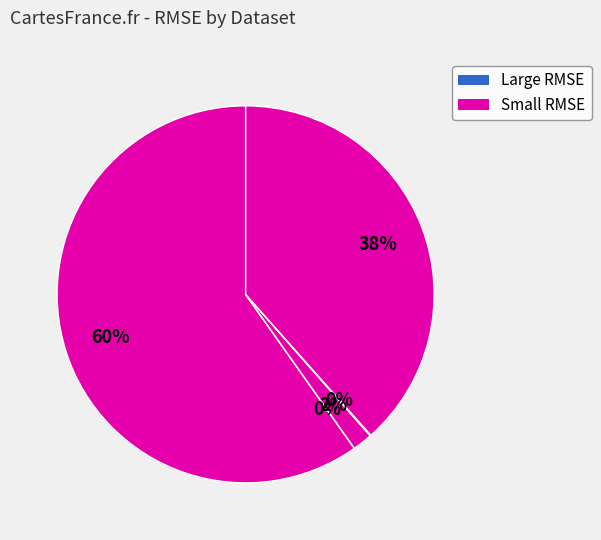

How many slices are in this pie chart?

5